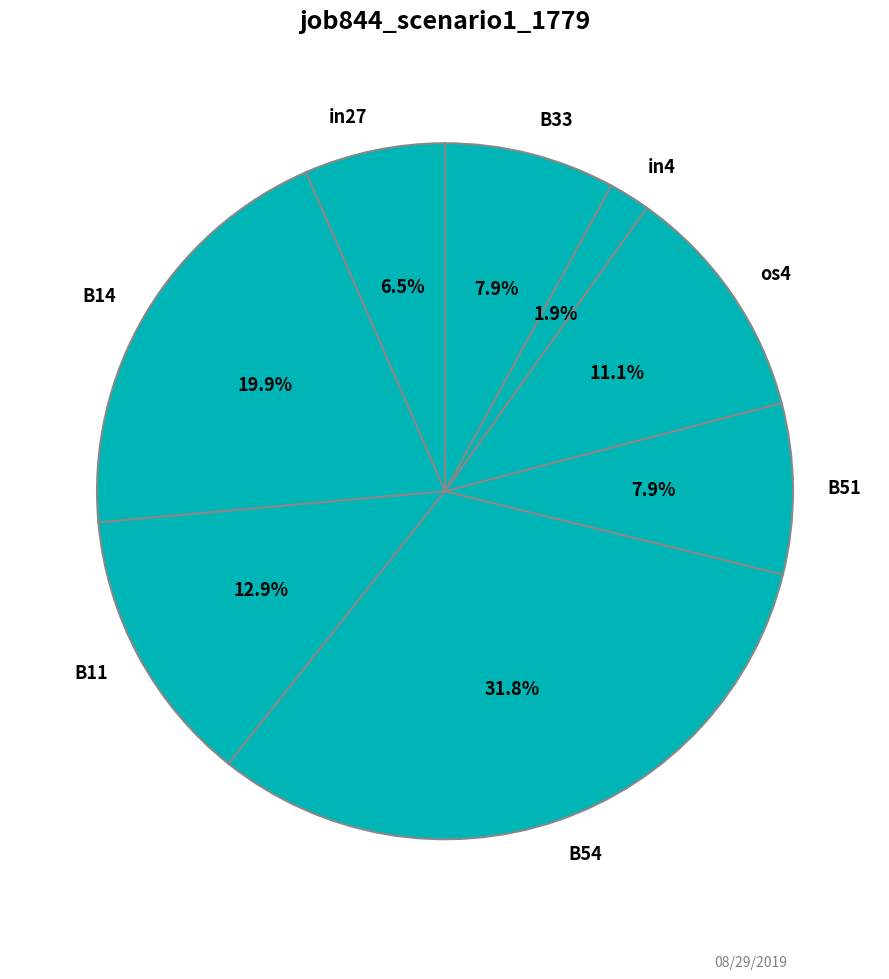

How many segments does this pie chart have?

8